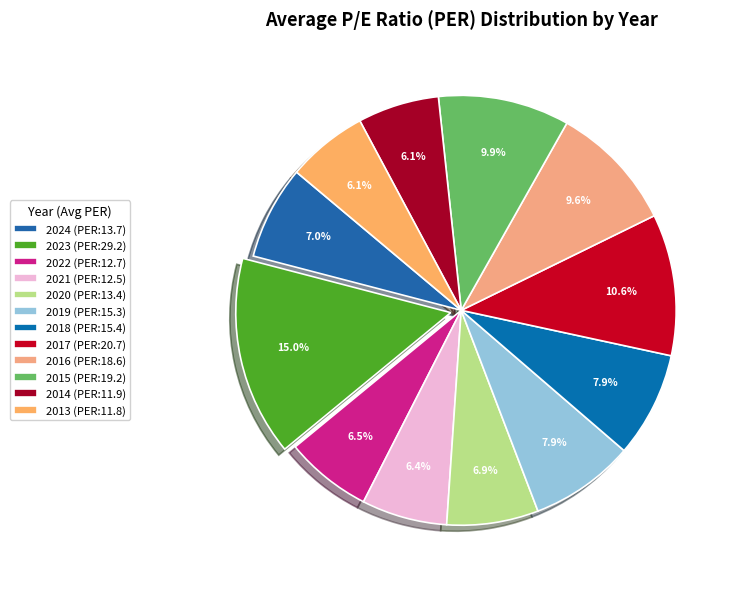

To the nearest percent, what is the average slice percentage?

8%